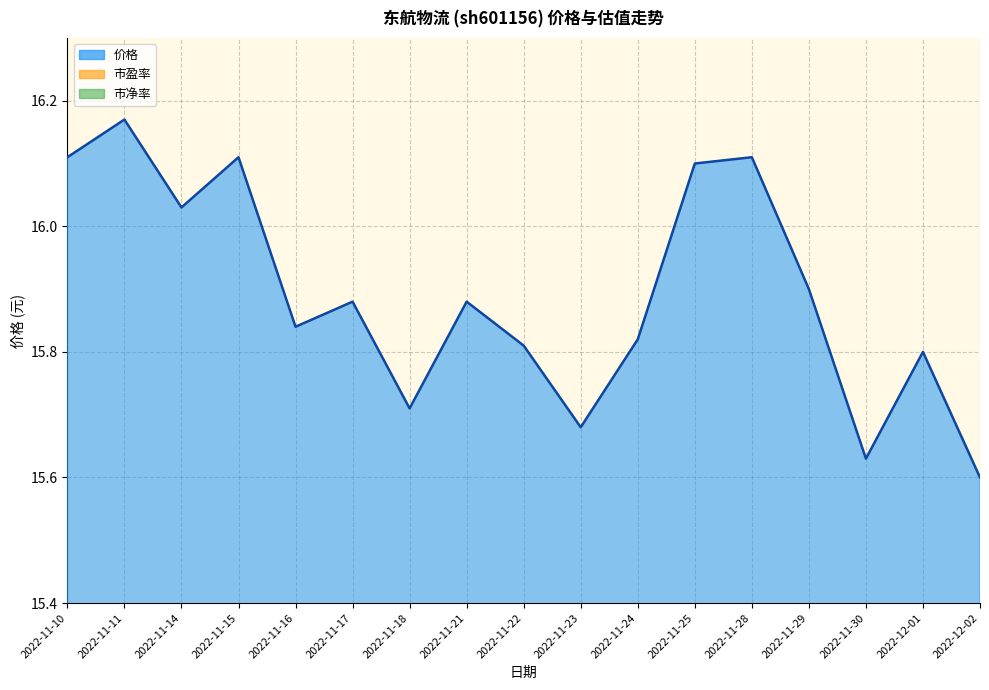

What is the difference between the maximum and minimum values?

0.6